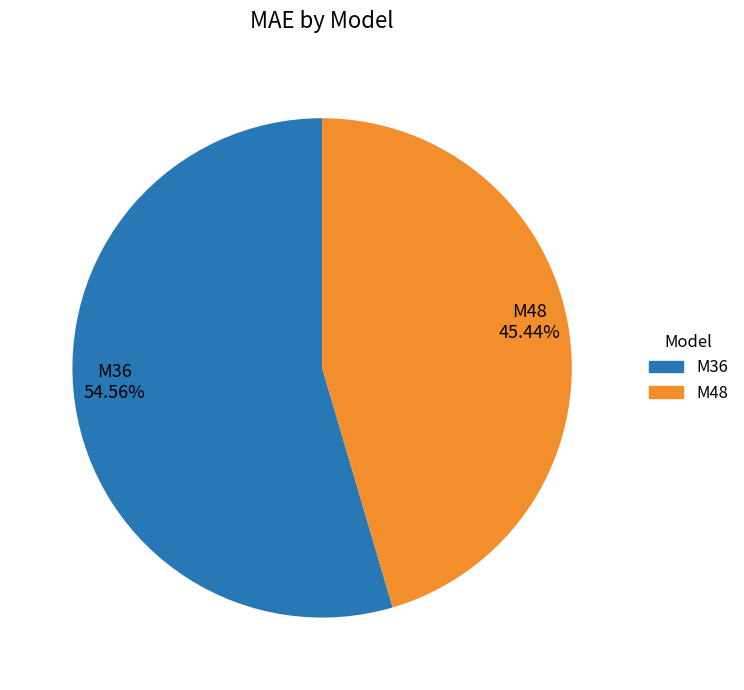

To the nearest percent, what is the average slice percentage?

50%